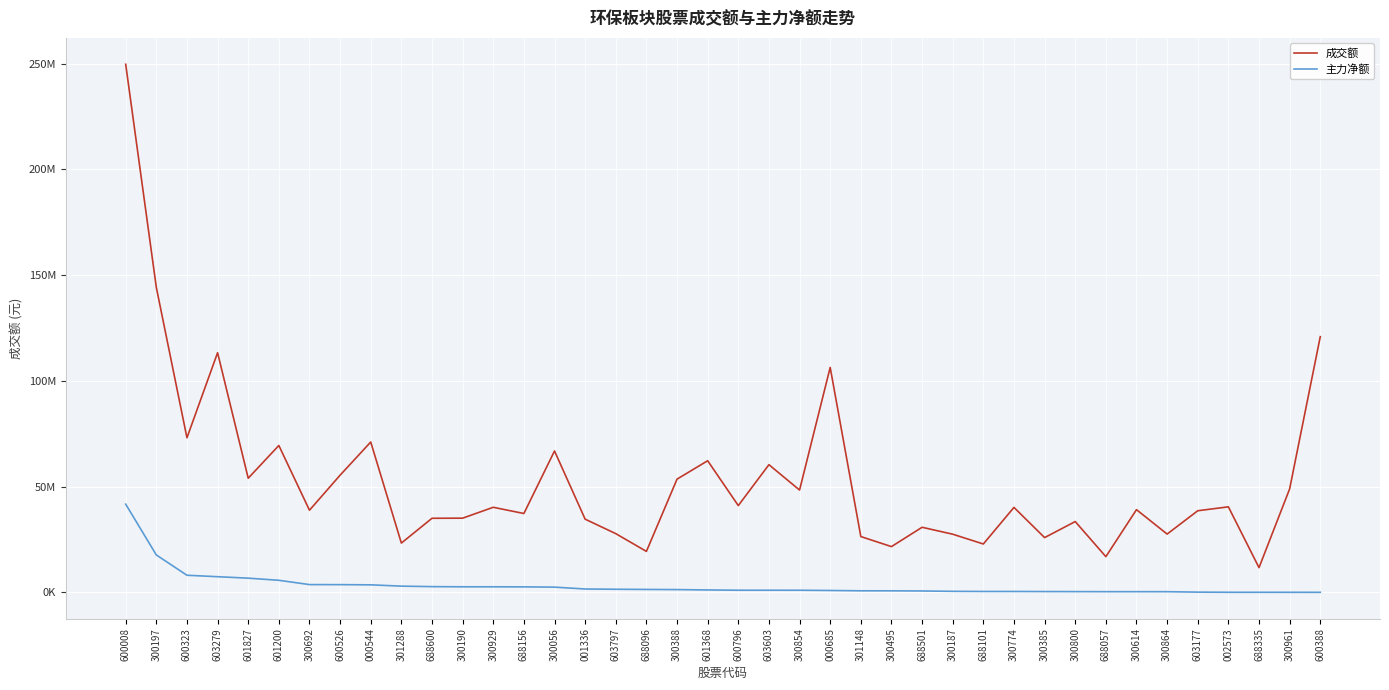

Which label corresponds to the smallest value in the chart?

600388